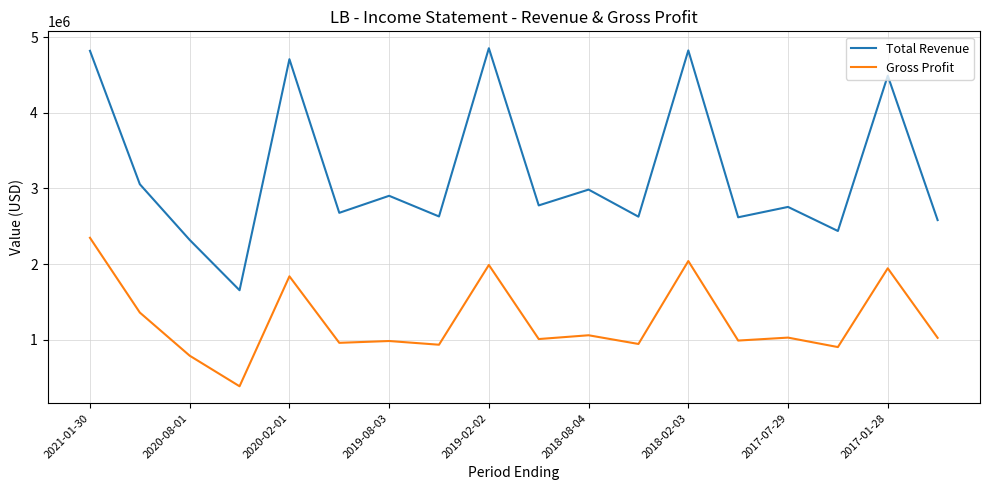

True or false: Total Revenue has more than 2 points higher than both neighbors.

True